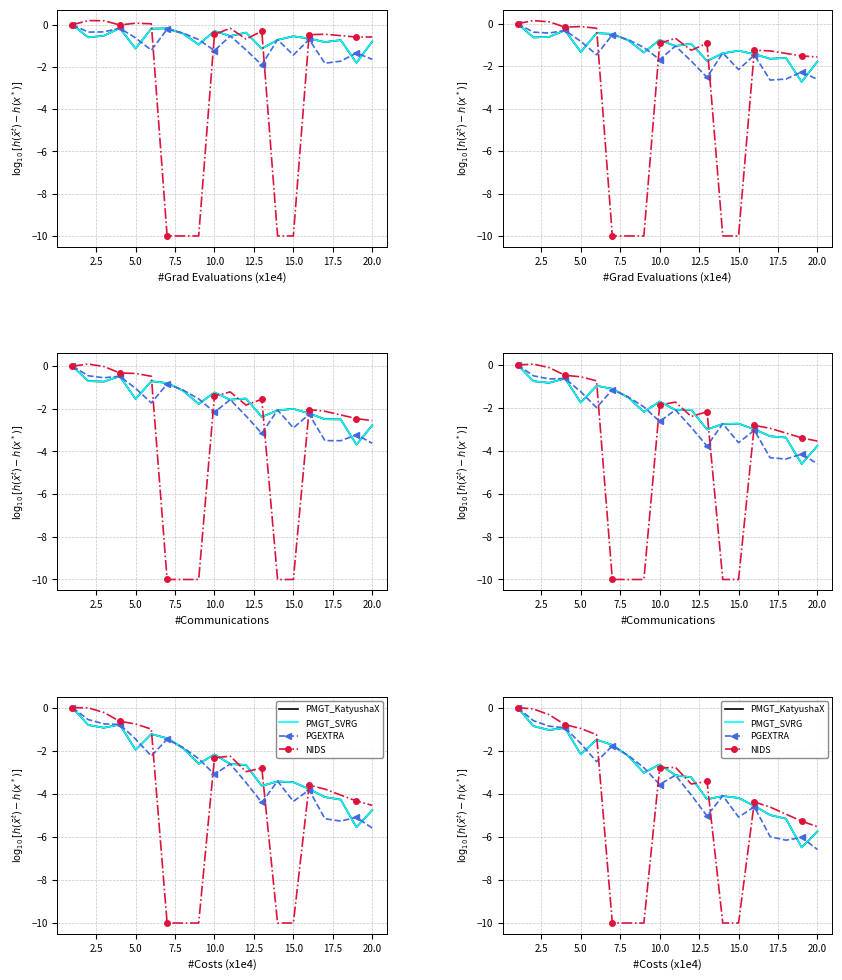

How many lines are shown in the chart?

4